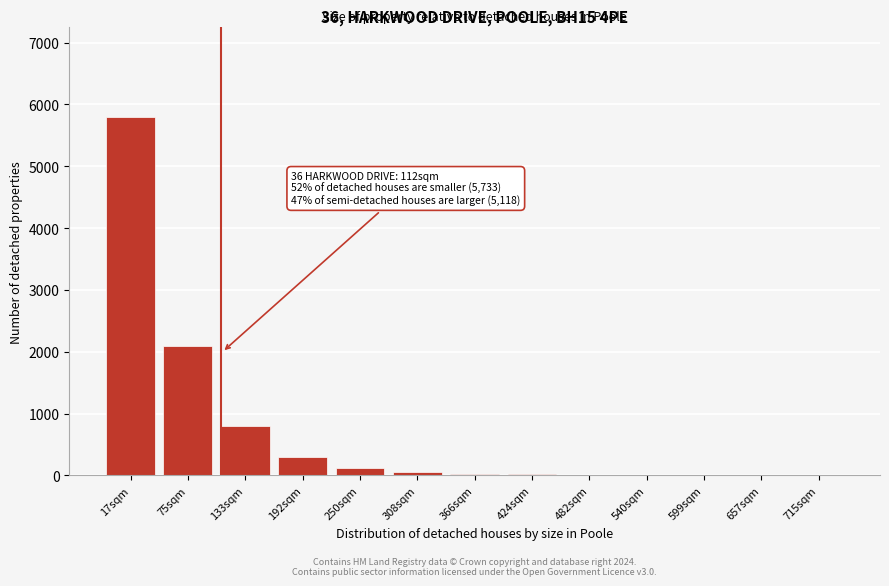

Where is the data nearest to the value 2900?

75sqm